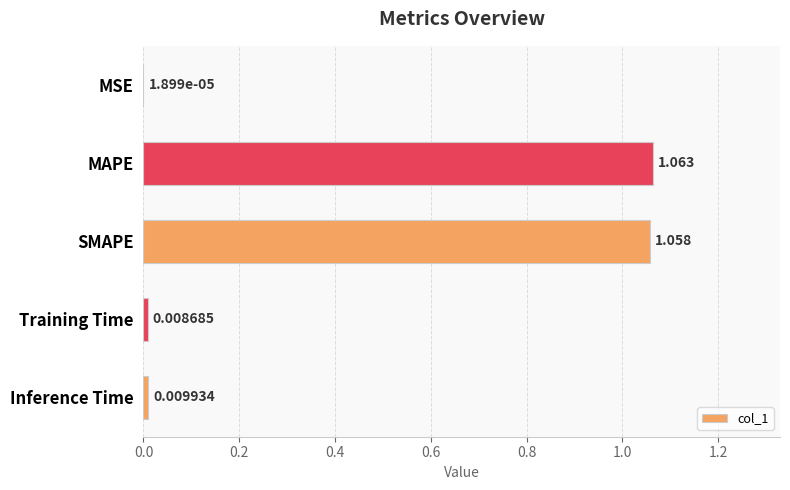

Between Inference Time and Training Time, which is larger?

Inference Time